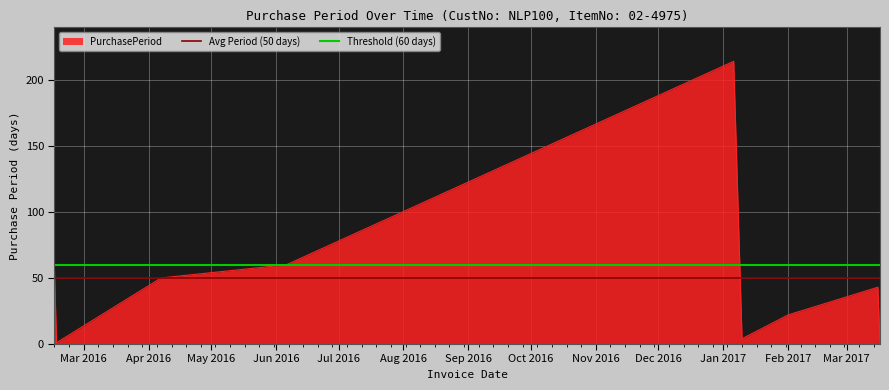

What is the minimum value for Threshold (60 days)?

60